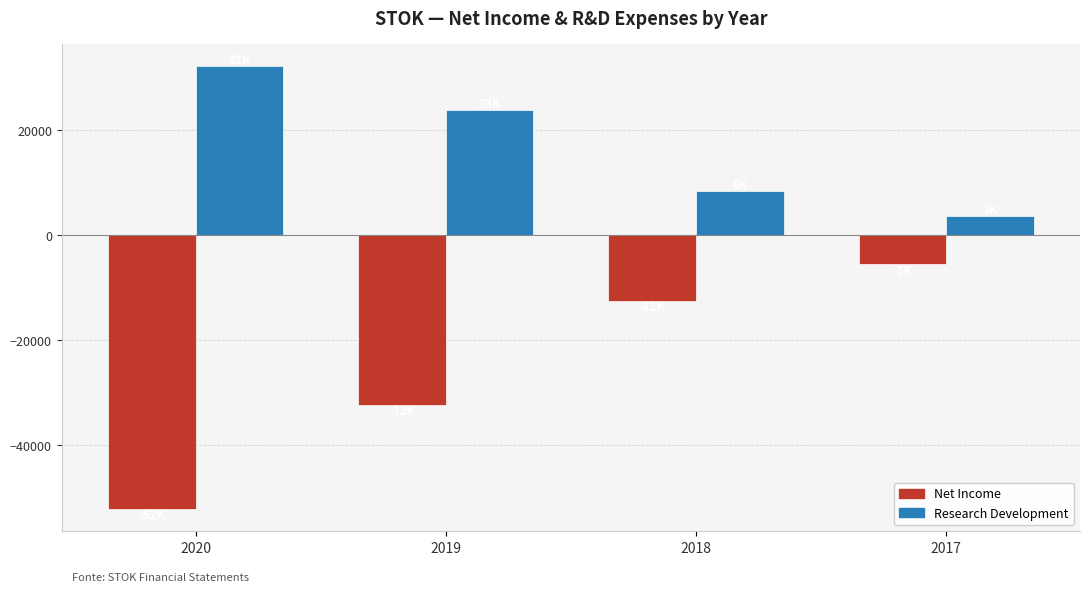

Rank the series by their average value, from lowest to highest.

Net Income, Research Development